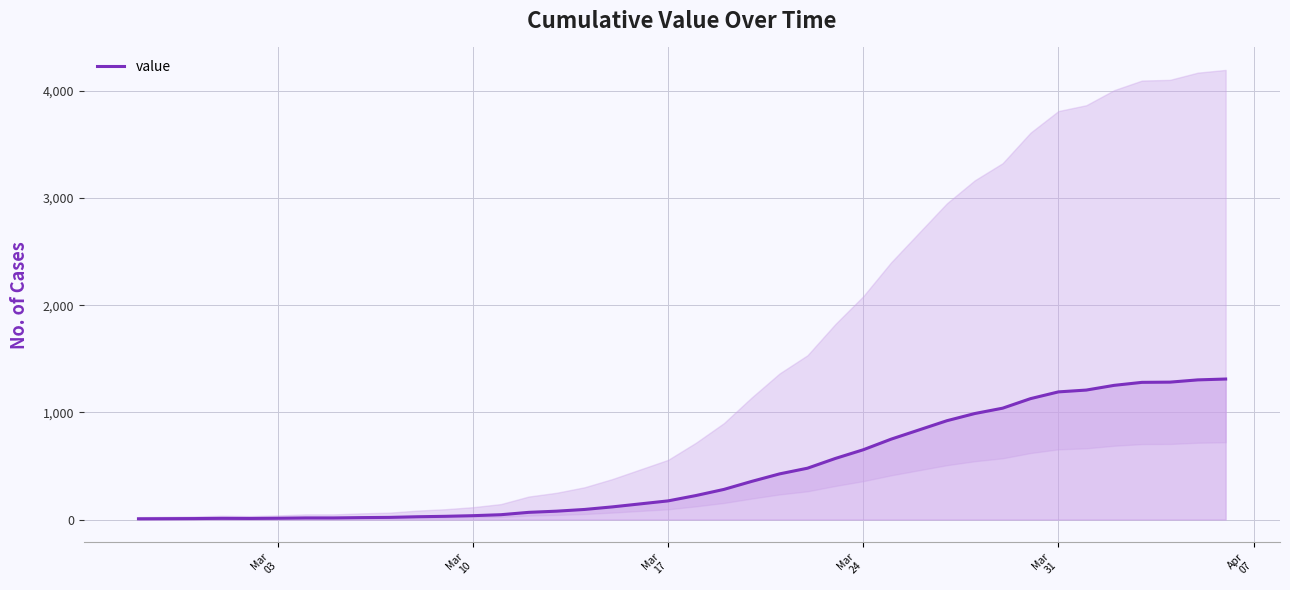

True or false: the data has more than 2 interior local peaks.

False